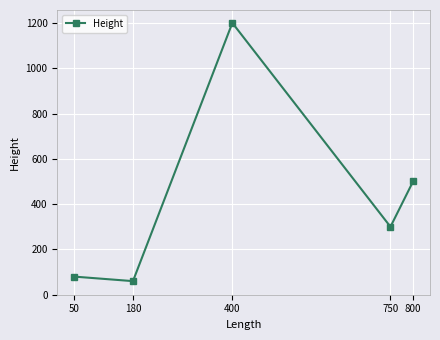

Which category has the lowest value across all series?

180